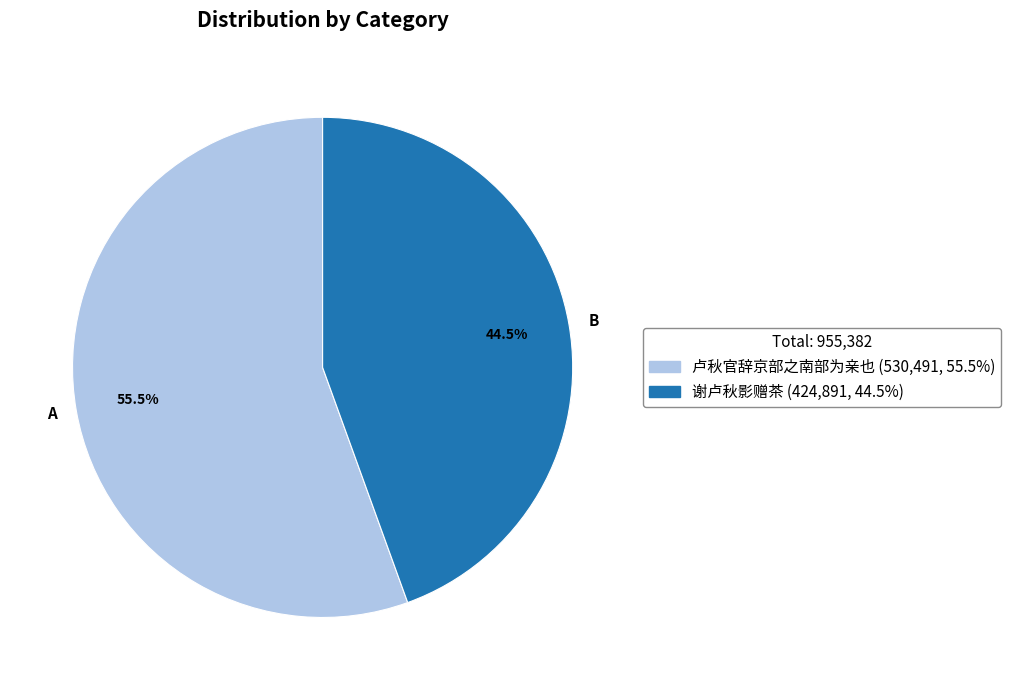

Rank the categories by value from highest to lowest.

A, B